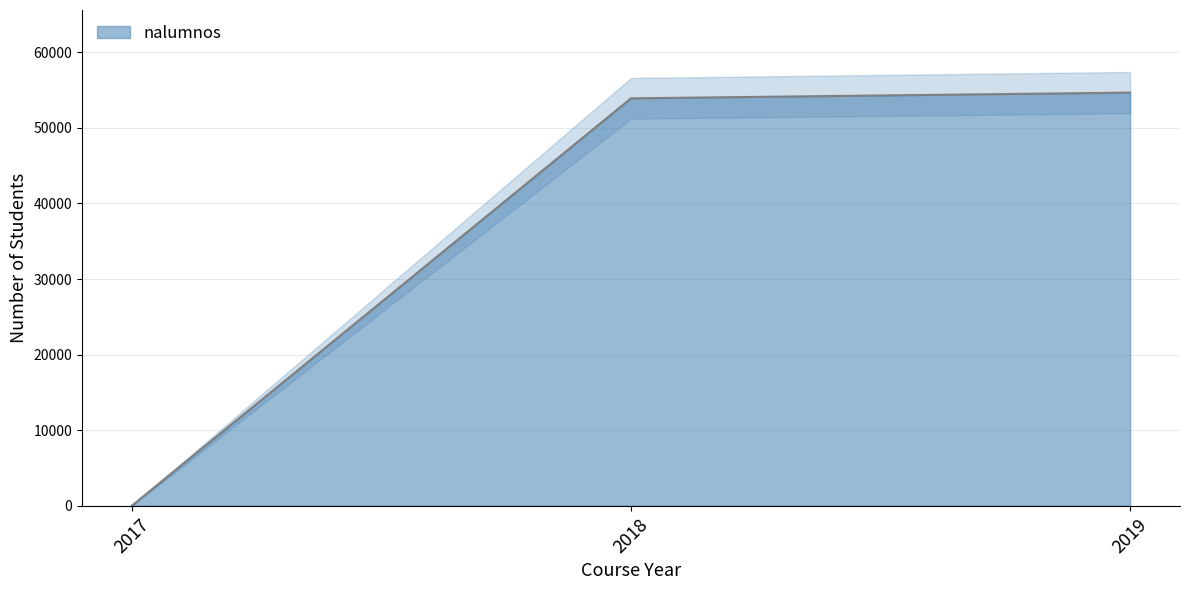

How many data points are above 53923?

1